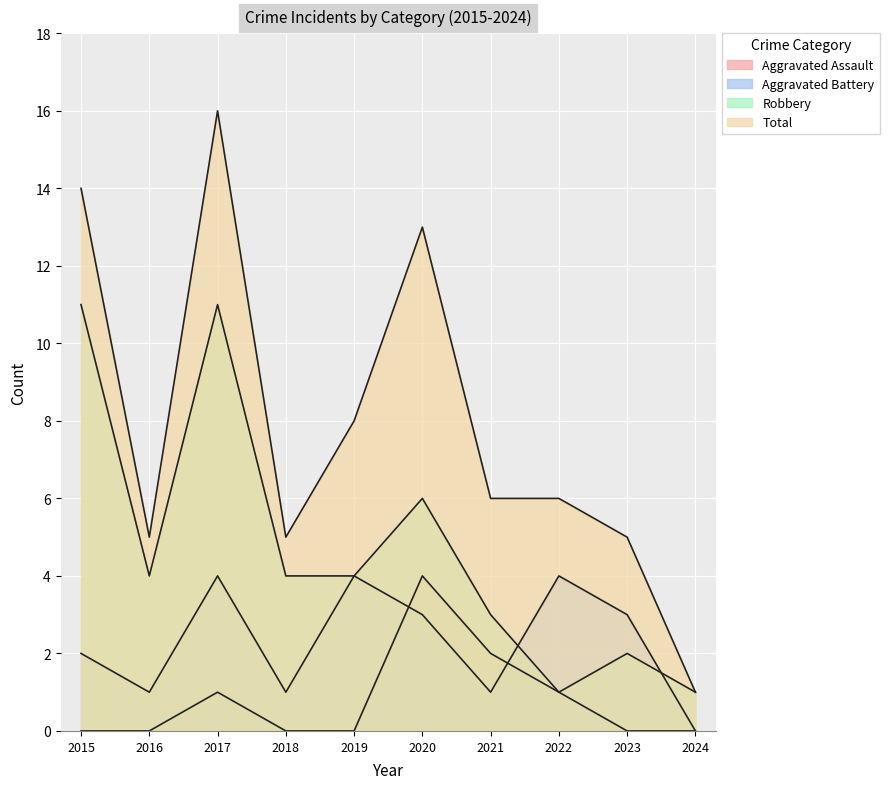

Reading left to right, extract all data points from this chart.

Aggravated Assault: 2015=0	2016=0	2017=1	2018=0	2019=0	2020=4	2021=2	2022=1	2023=0	2024=0
Aggravated Battery: 2015=2	2016=1	2017=4	2018=1	2019=4	2020=3	2021=1	2022=4	2023=3	2024=0
Robbery: 2015=11	2016=4	2017=11	2018=4	2019=4	2020=6	2021=3	2022=1	2023=2	2024=1
Total: 2015=14	2016=5	2017=16	2018=5	2019=8	2020=13	2021=6	2022=6	2023=5	2024=1